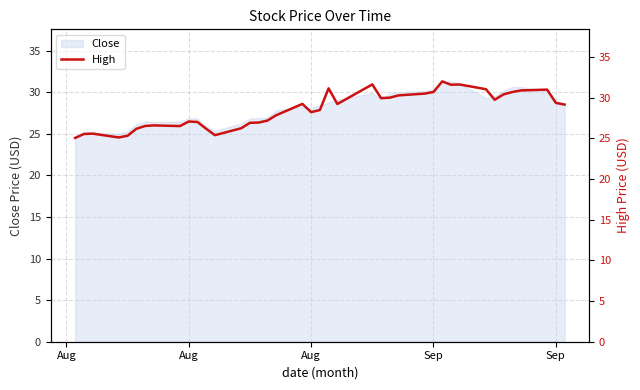

Count the number of categories in the chart.

40